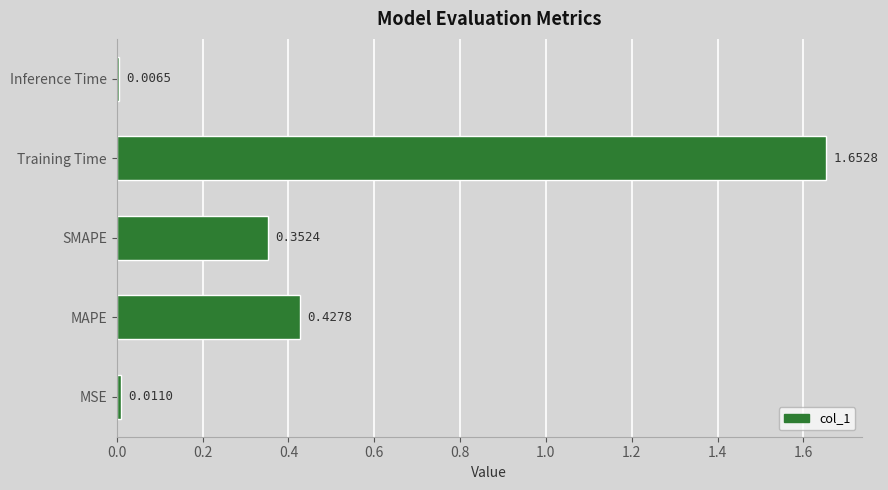

List the labels in order of value, smallest first.

Inference Time, MSE, SMAPE, MAPE, Training Time